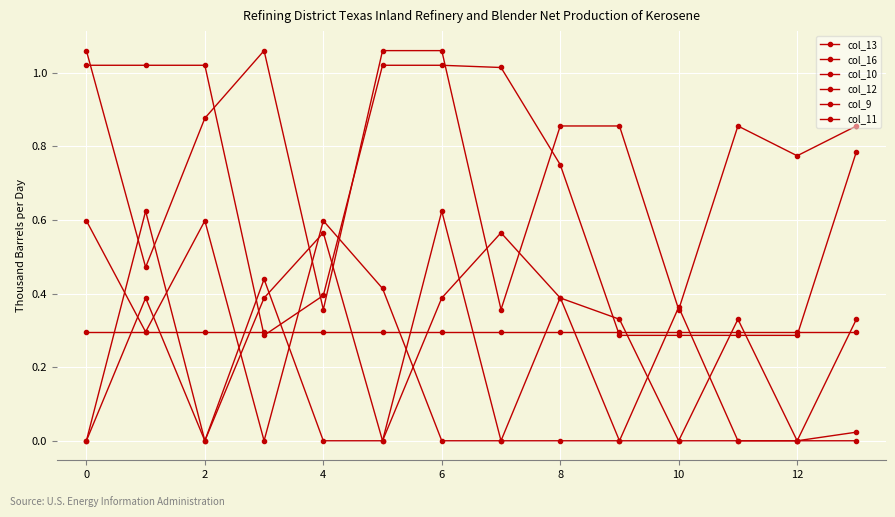

Where is the first local maximum for col_9?

2